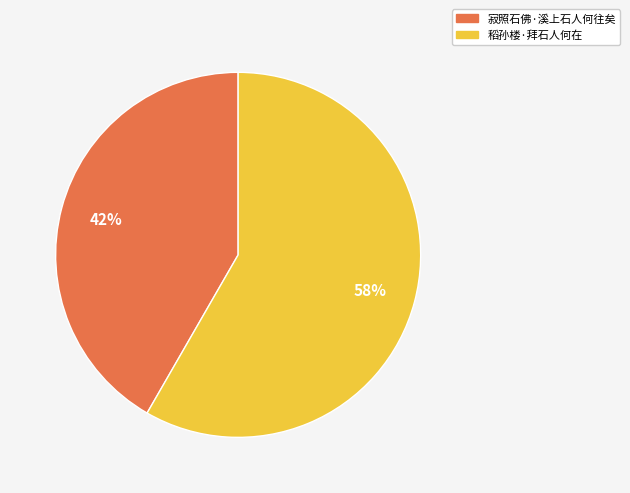

True or false: 稻孙楼·拜石人何在 accounts for 58% of the total.

True